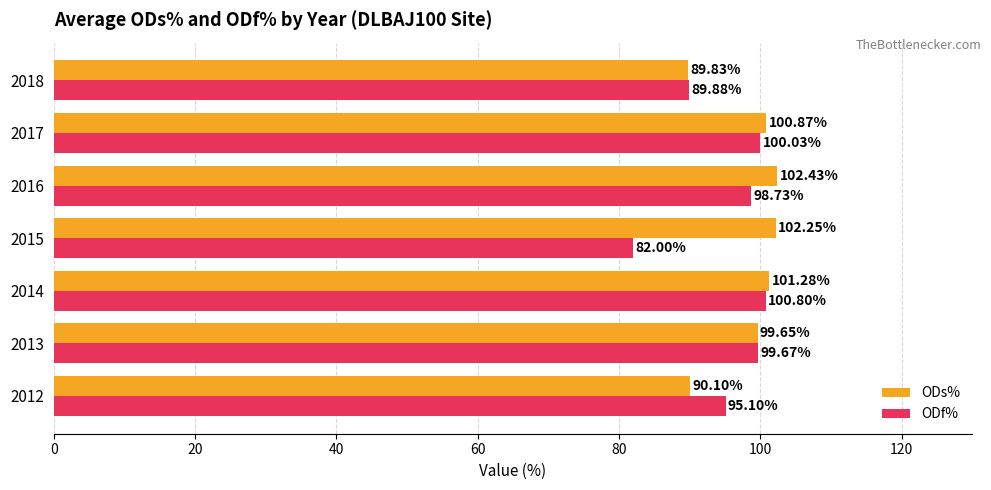

Which series has the largest range (max minus min)?

ODf%